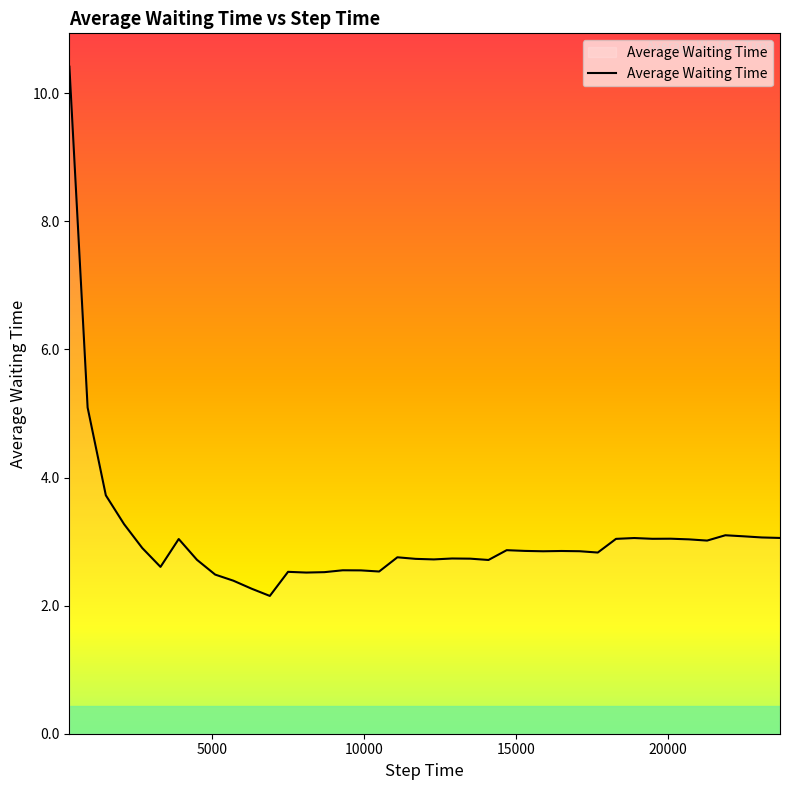

What is the difference between the maximum and minimum values?

8.3